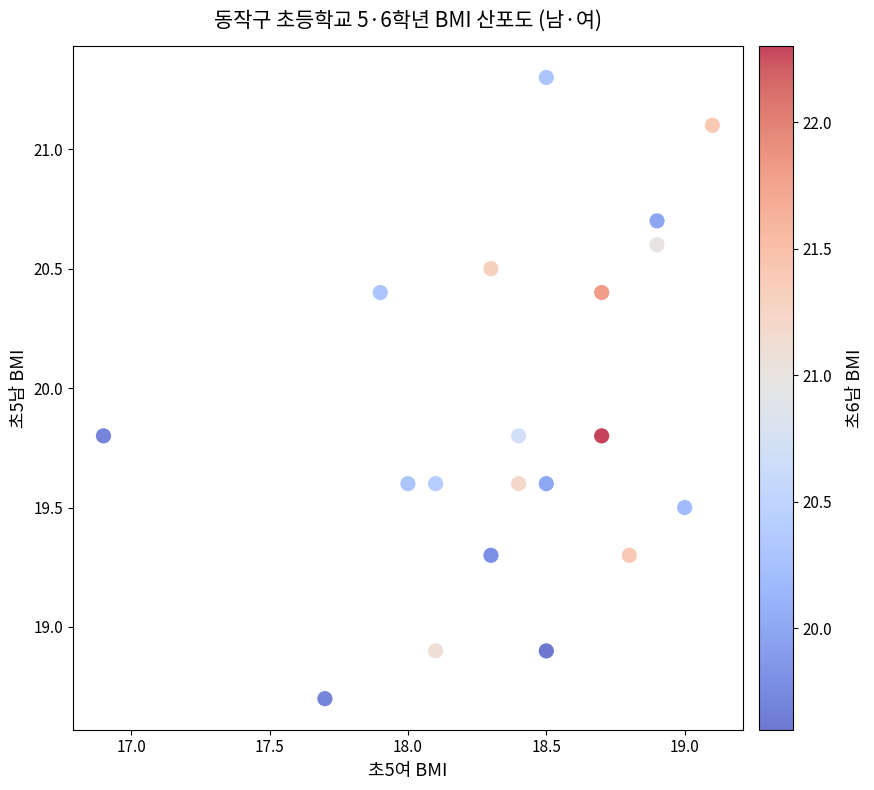

What is the range of Y values (max minus min)?

2.6